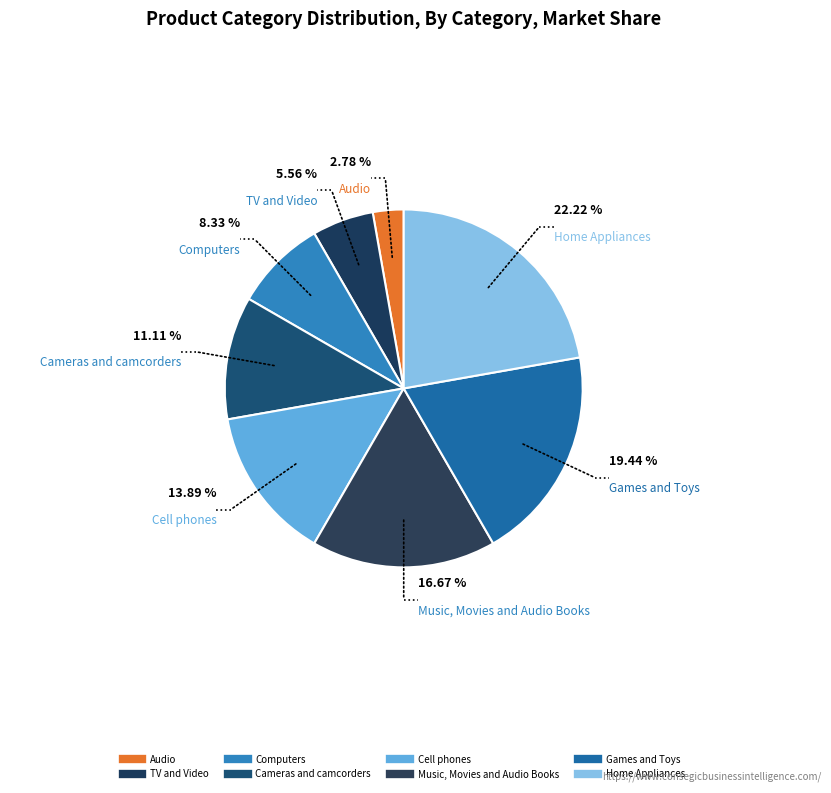

Does Games and Toys represent more than half of the total?

No